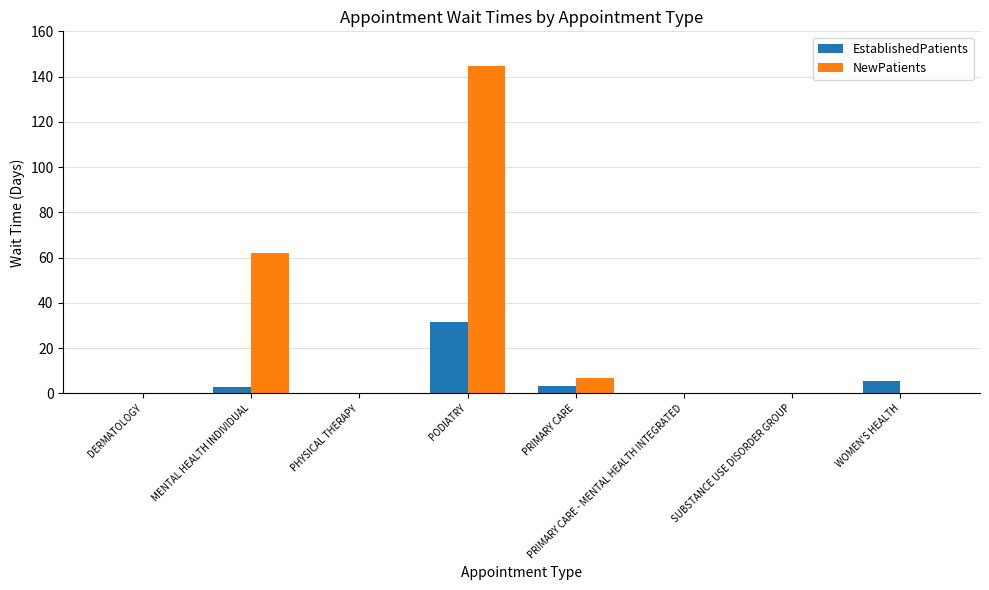

Where is NewPatients nearest to the value 72?

MENTAL HEALTH INDIVIDUAL